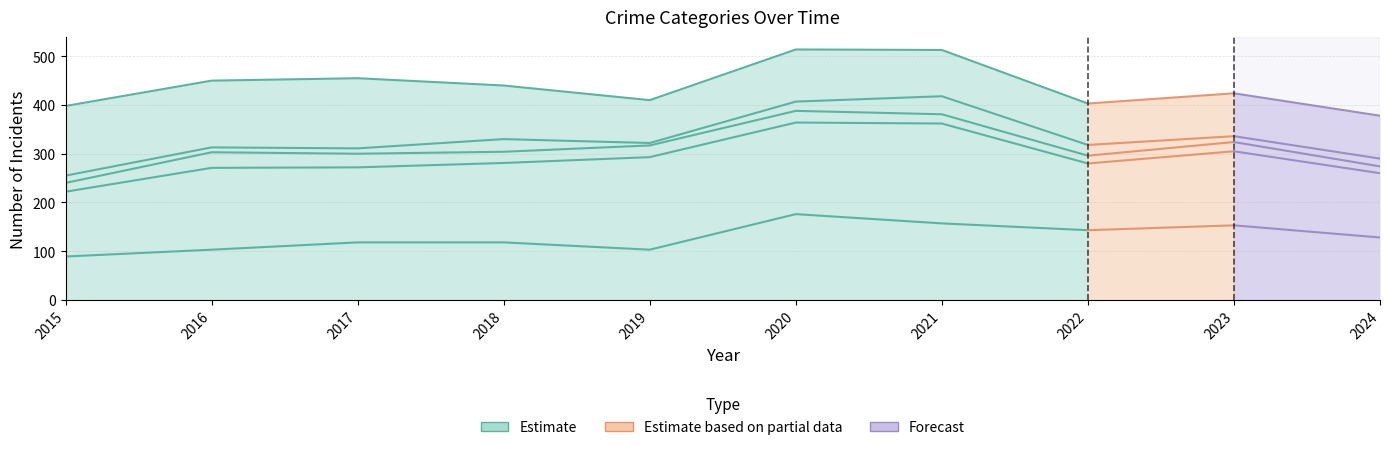

What is the smallest value displayed?

89